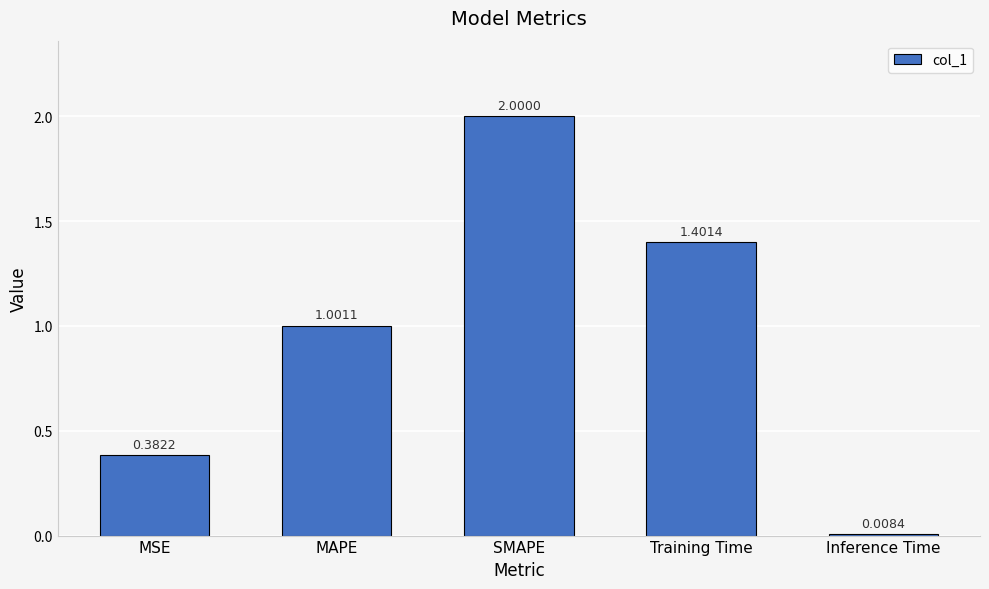

What is the difference between the values at Training Time and SMAPE?

0.6